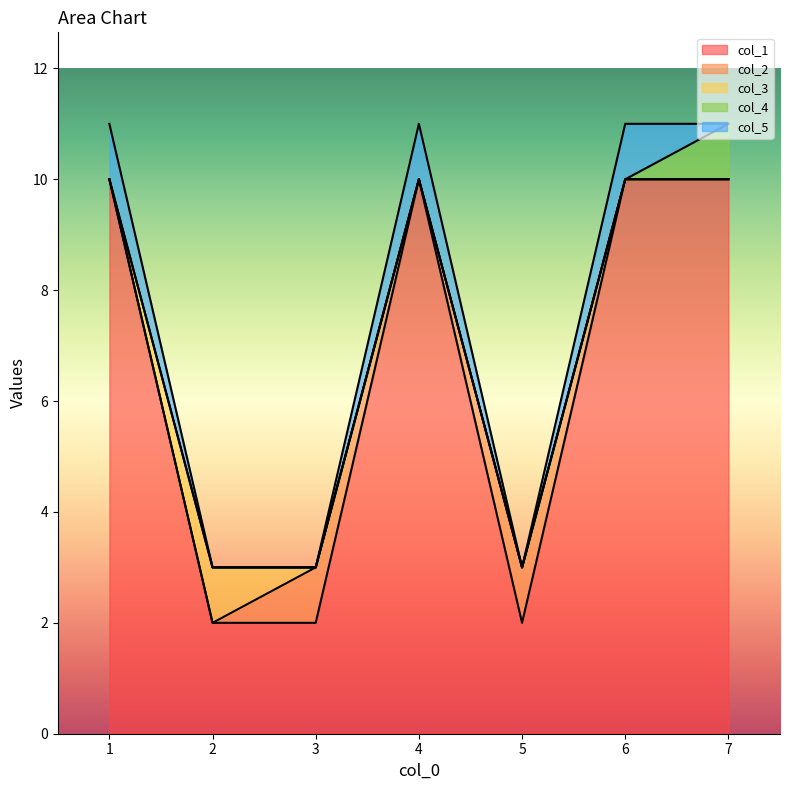

In col_2, how many points are higher than both neighbors (excluding endpoints)?

2